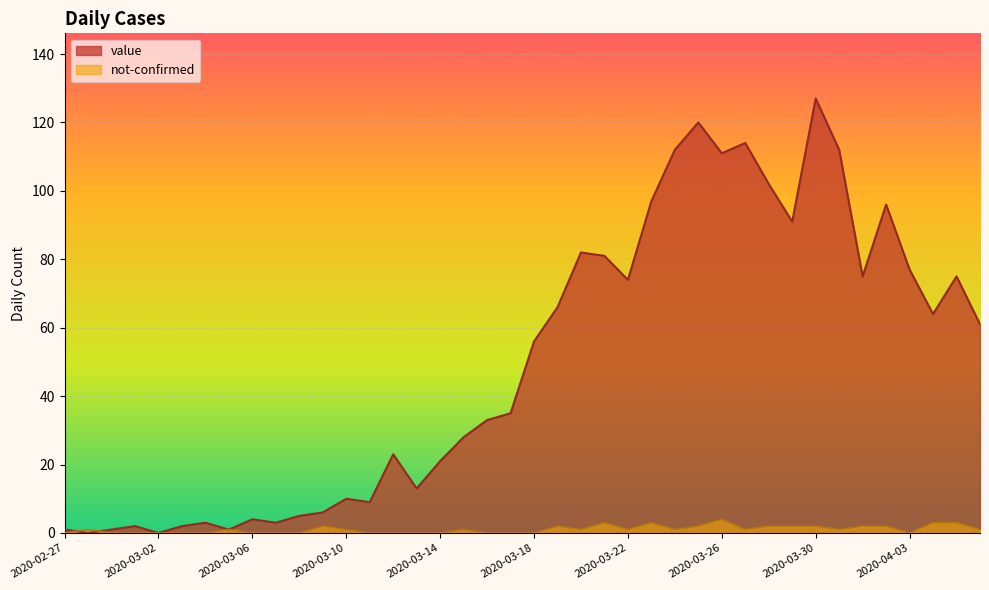

Reading left to right, what are all the values shown in this chart?

value: 2020-02-27=1	2020-02-28=0	2020-02-29=1	2020-03-01=2	2020-03-02=0	2020-03-03=2	2020-03-04=3	2020-03-05=1	2020-03-06=4	2020-03-07=3	2020-03-08=5	2020-03-09=6	2020-03-10=10	2020-03-11=9	2020-03-12=23	2020-03-13=13	2020-03-14=21	2020-03-15=28	2020-03-16=33	2020-03-17=35	2020-03-18=56	2020-03-19=66	2020-03-20=82	2020-03-21=81	2020-03-22=74	2020-03-23=97	2020-03-24=112	2020-03-25=120	2020-03-26=111	2020-03-27=114	2020-03-28=102	2020-03-29=91	2020-03-30=127	2020-03-31=112	2020-04-01=75	2020-04-02=96	2020-04-03=77	2020-04-04=64	2020-04-05=75	2020-04-06=61
not-confirmed: 2020-02-27=0	2020-02-28=1	2020-02-29=0	2020-03-01=0	2020-03-02=0	2020-03-03=0	2020-03-04=0	2020-03-05=1	2020-03-06=0	2020-03-07=0	2020-03-08=0	2020-03-09=2	2020-03-10=1	2020-03-11=0	2020-03-12=0	2020-03-13=0	2020-03-14=0	2020-03-15=1	2020-03-16=0	2020-03-17=0	2020-03-18=0	2020-03-19=2	2020-03-20=1	2020-03-21=3	2020-03-22=1	2020-03-23=3	2020-03-24=1	2020-03-25=2	2020-03-26=4	2020-03-27=1	2020-03-28=2	2020-03-29=2	2020-03-30=2	2020-03-31=1	2020-04-01=2	2020-04-02=2	2020-04-03=0	2020-04-04=3	2020-04-05=3	2020-04-06=1